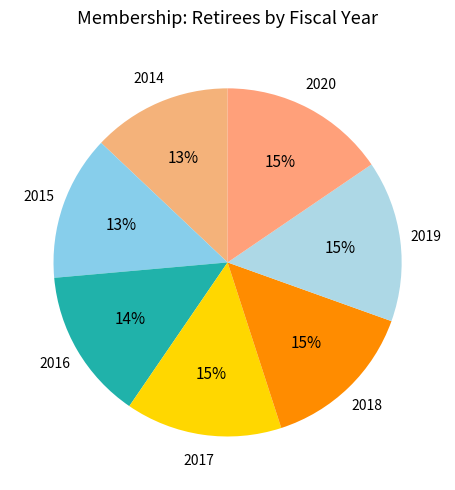

Which slice is the smallest?

2014